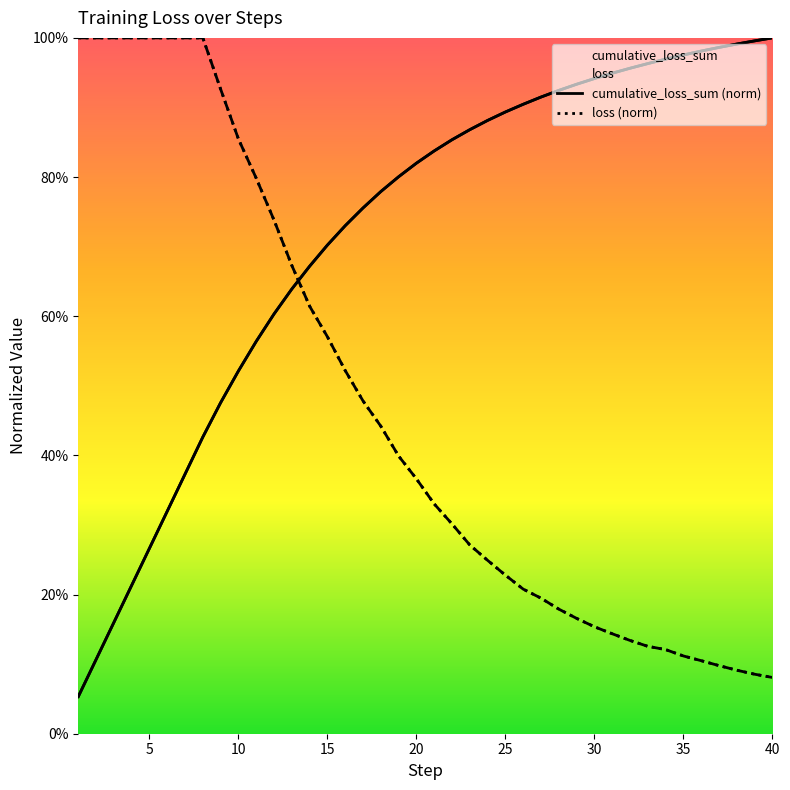

True or false: cumulative_loss_sum (norm) and loss (norm) intersect in this chart.

True